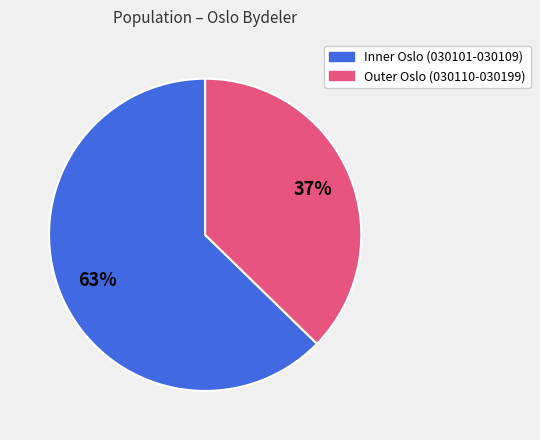

To the nearest percent, what is the average slice percentage?

50%